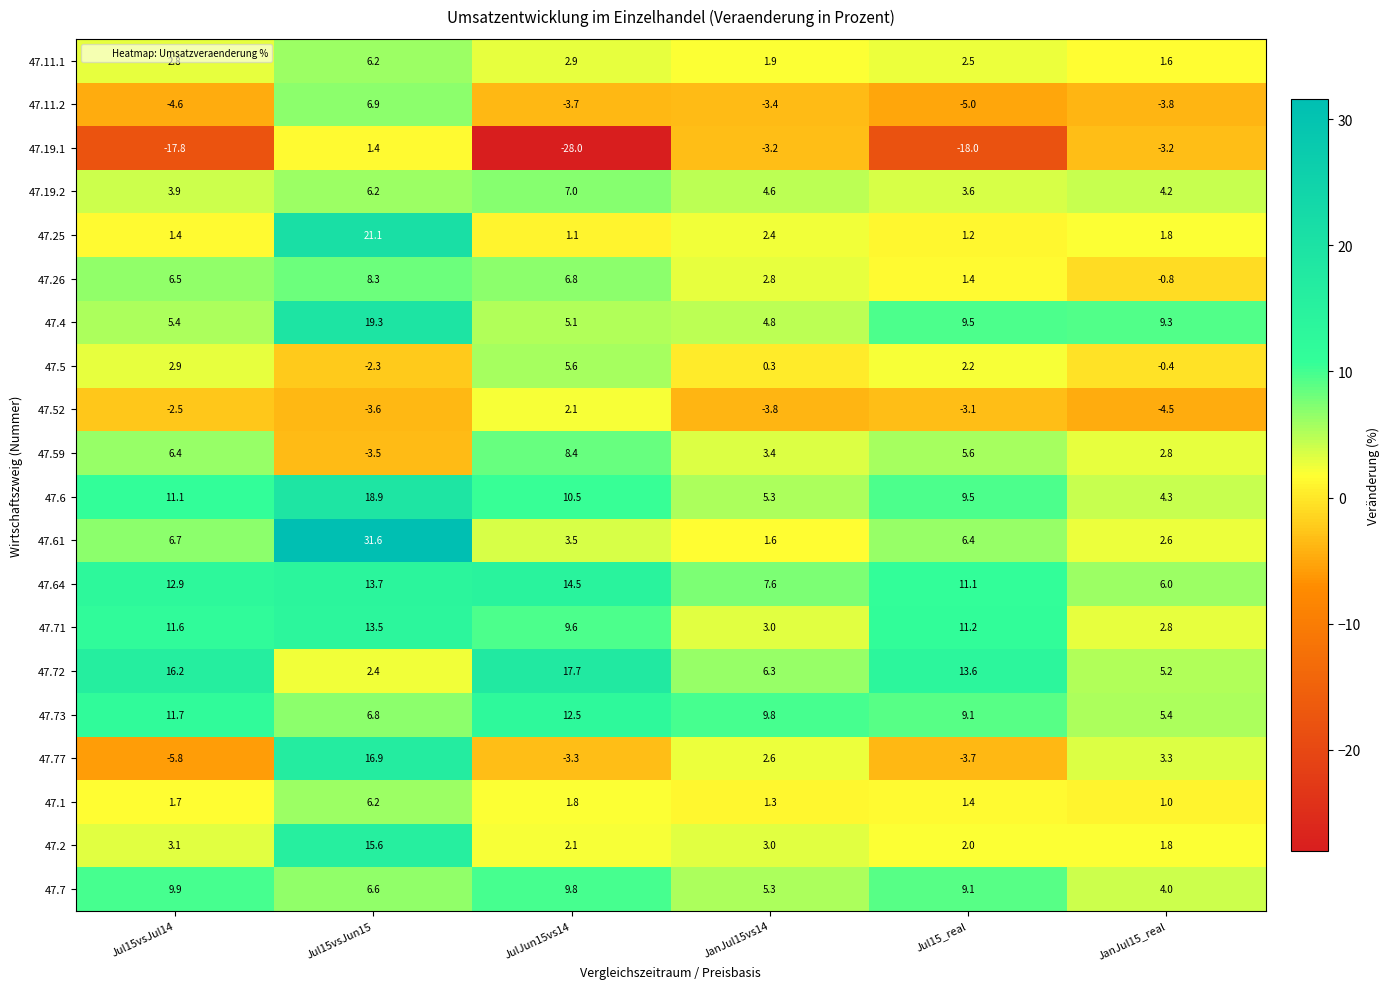

What is the sum of all 47.19.2 values?

29.5